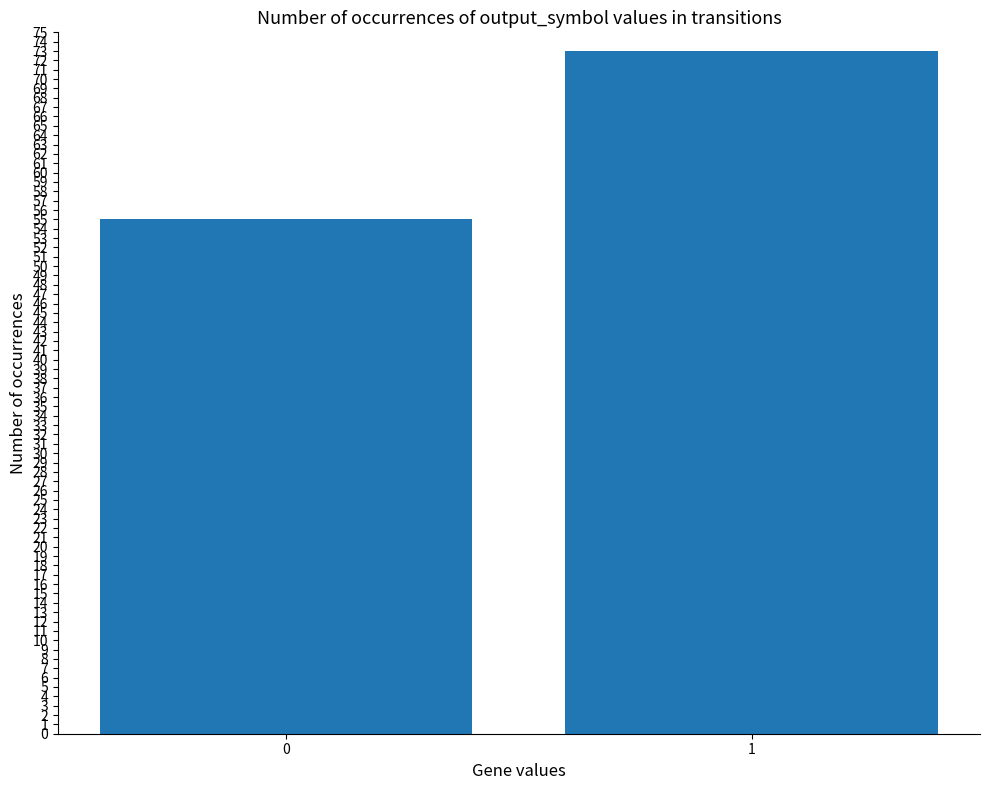

Which category has the highest value across all series?

1